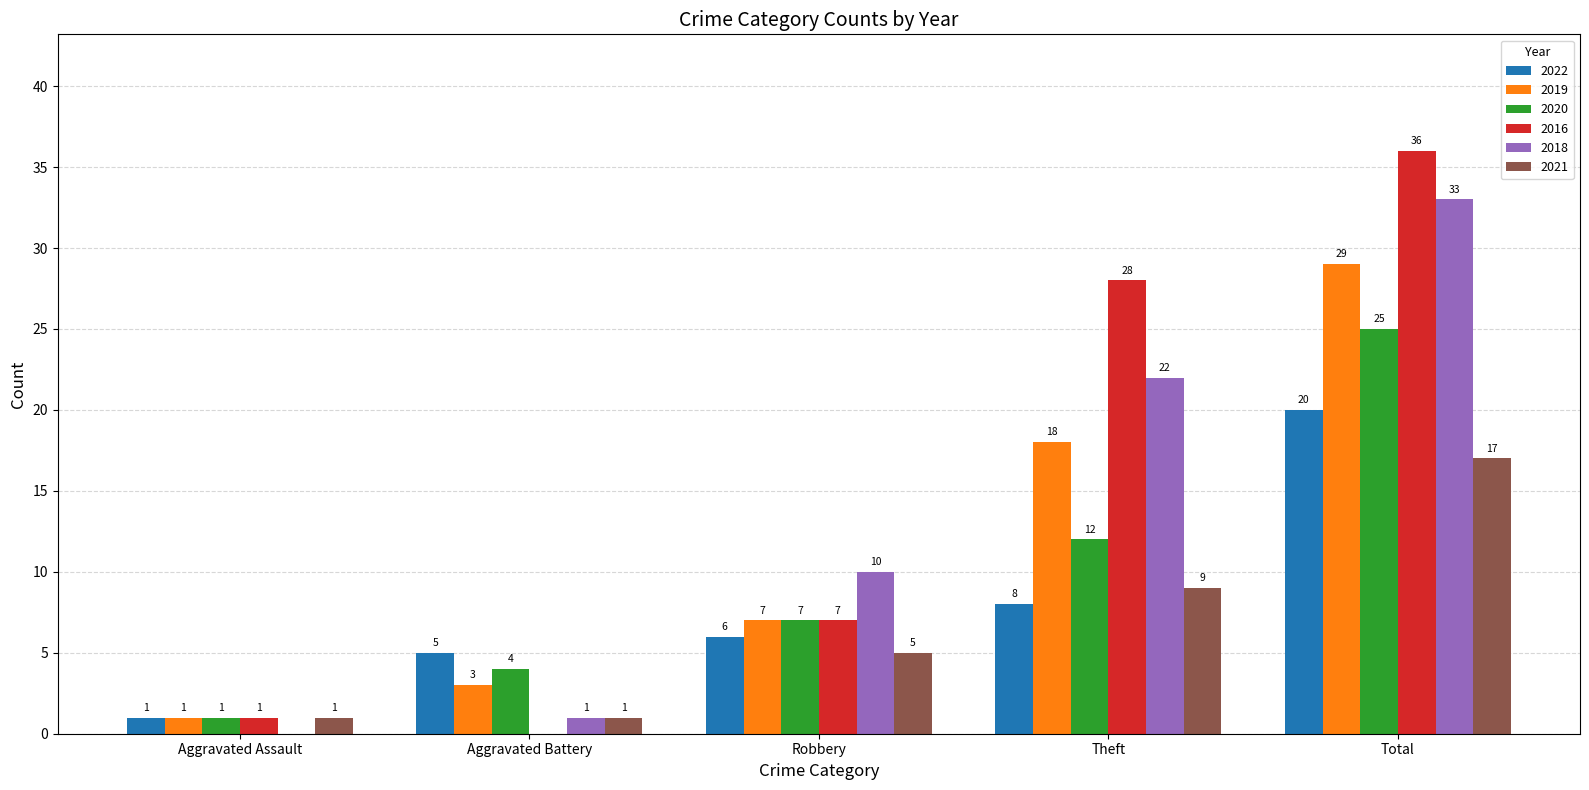

How many data points does each series have?

5